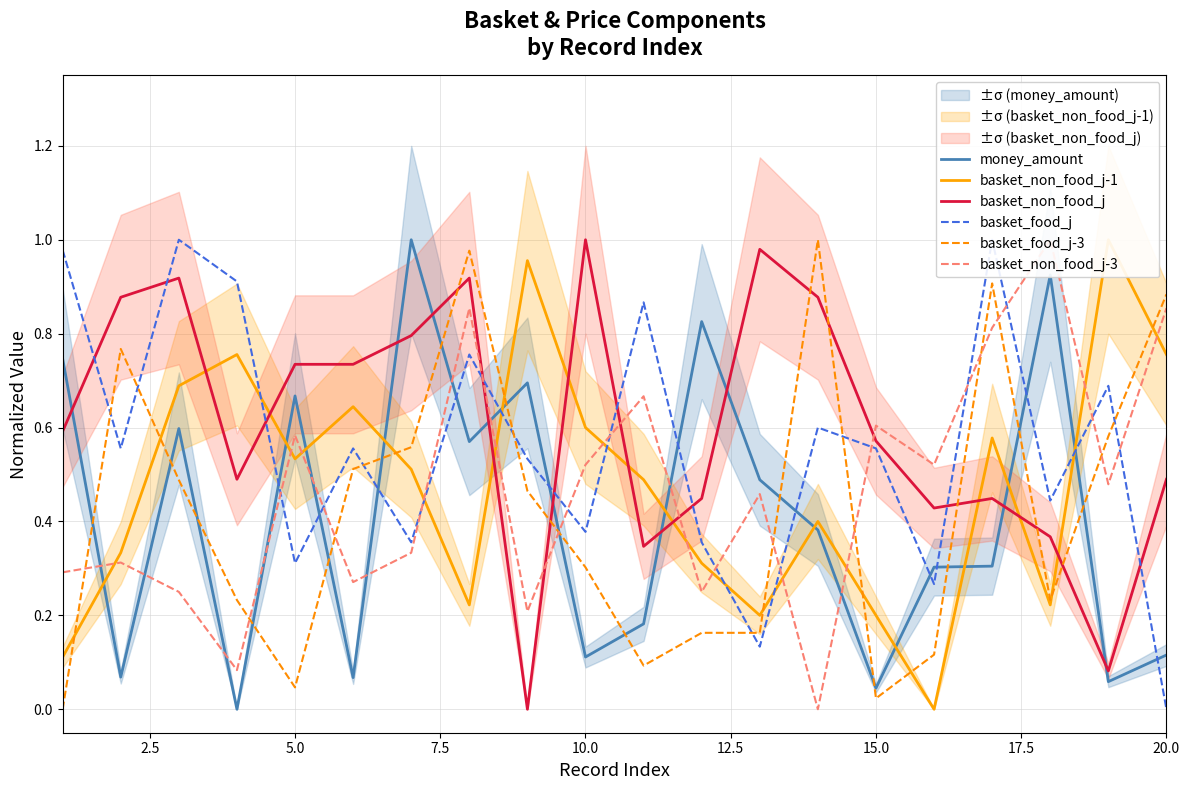

After their last crossing, which series has the higher values: basket_non_food_j or basket_food_j-3?

basket_food_j-3